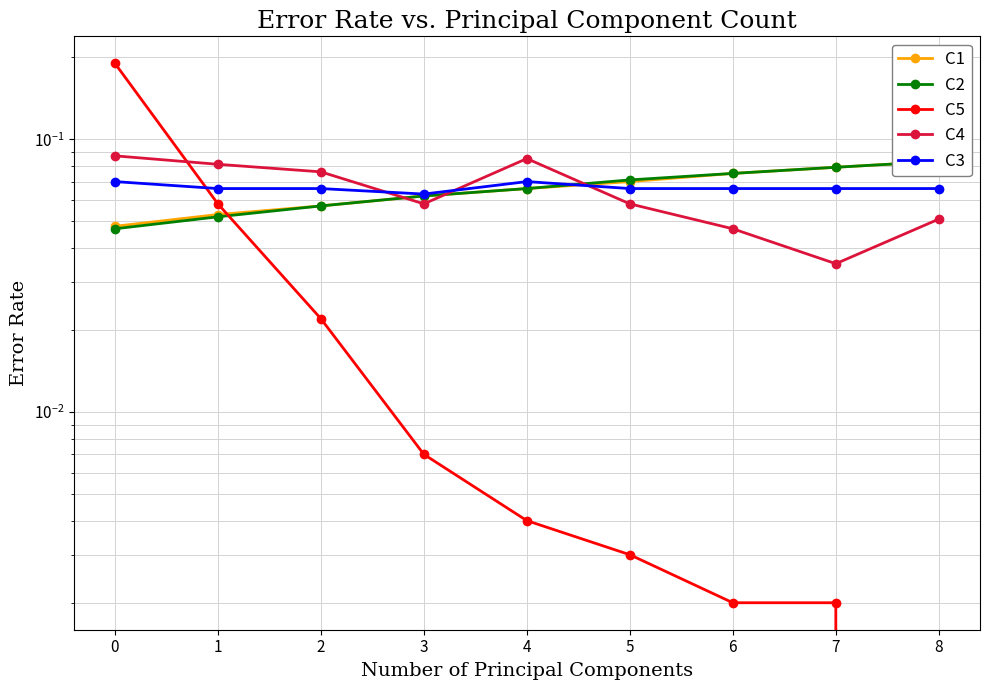

Which series has the largest range (max minus min)?

C5